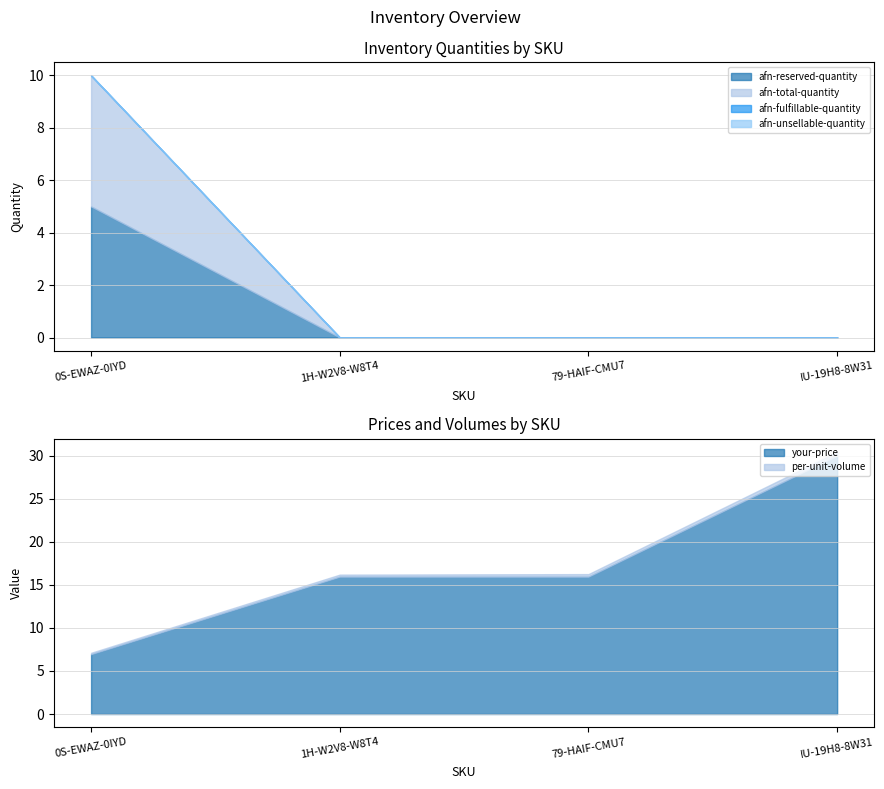

What are all the series names shown in the legend?

per-unit-volume, your-price, afn-reserved-quantity, afn-total-quantity, afn-fulfillable-quantity, afn-unsellable-quantity